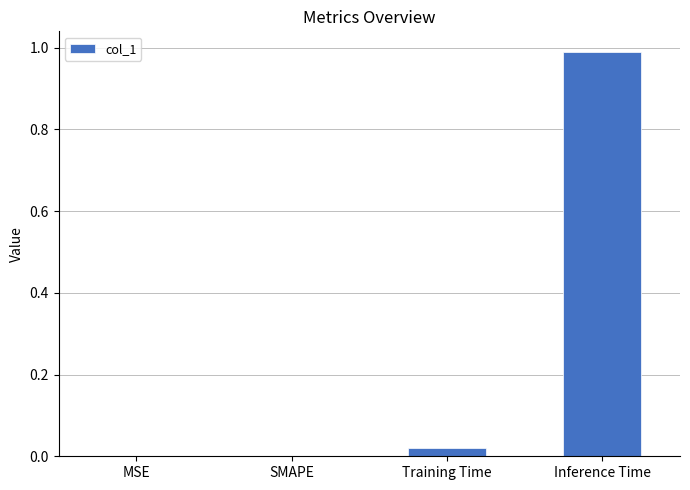

Between SMAPE and Inference Time, which is larger?

Inference Time